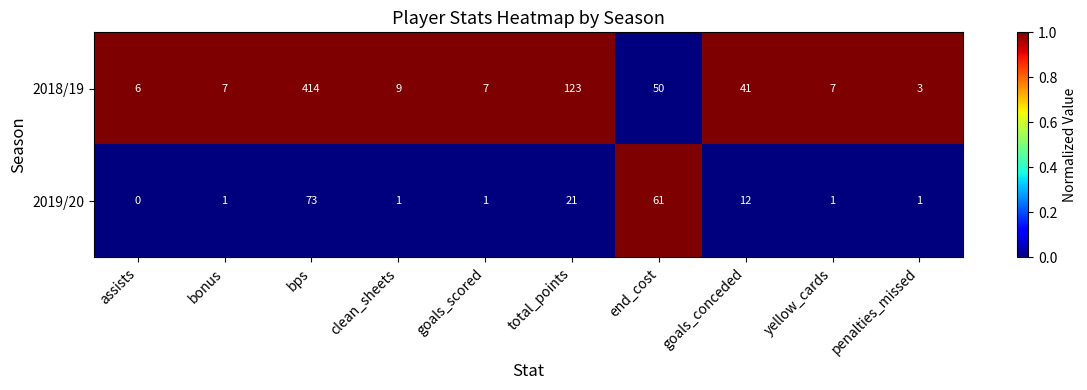

Which series has the widest spread of values?

2018/19